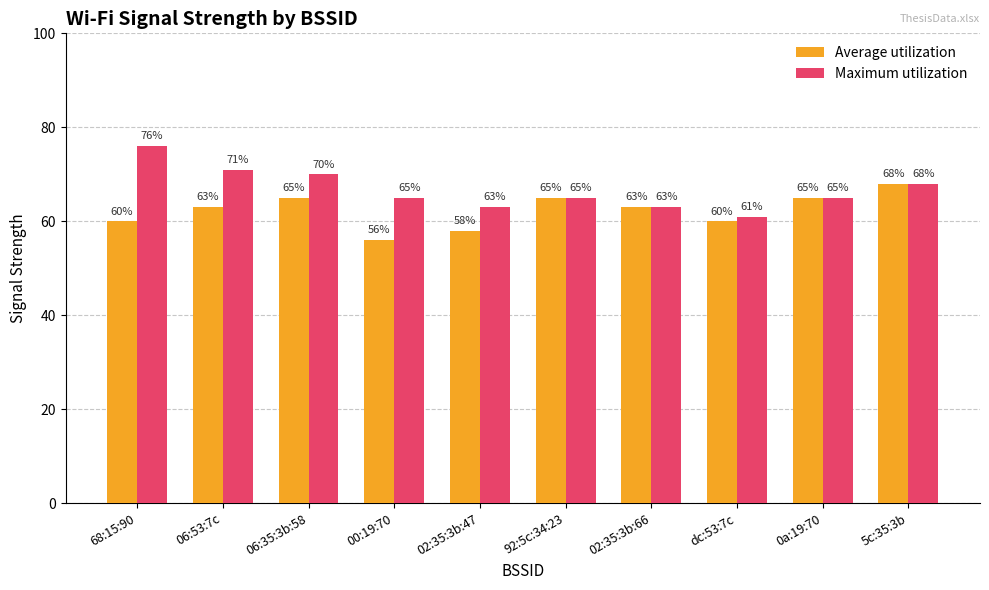

What is the total value across all series at 00:19:70?

121